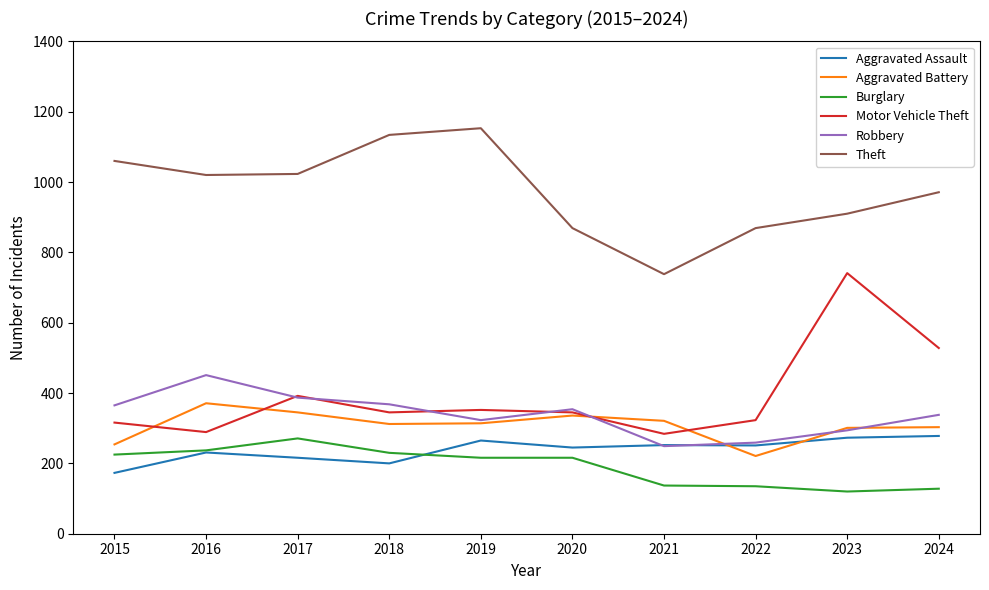

What is the maximum value shown in the chart?

1153